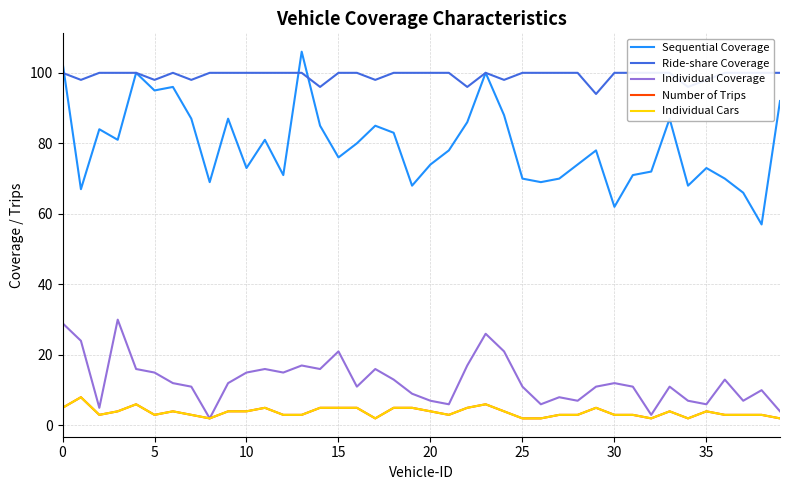

True or false: Individual Cars and Individual Coverage intersect in this chart.

False